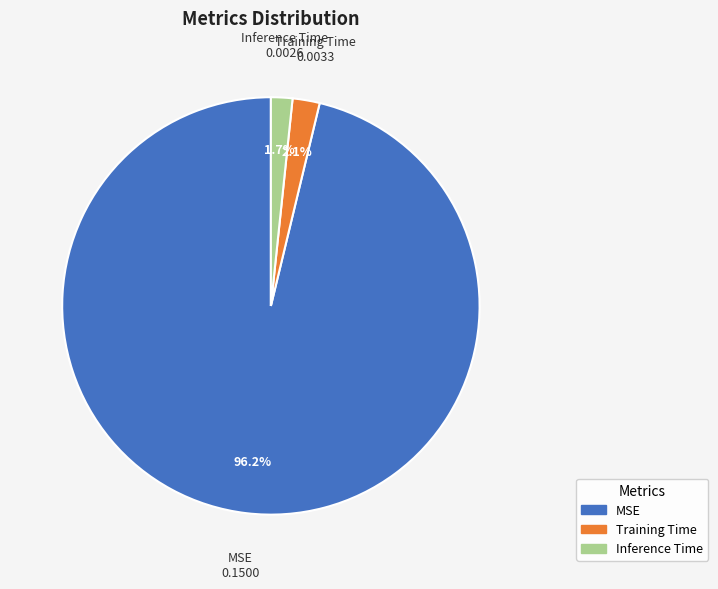

The Training Time slice represents 2% of the pie. True or false?

True